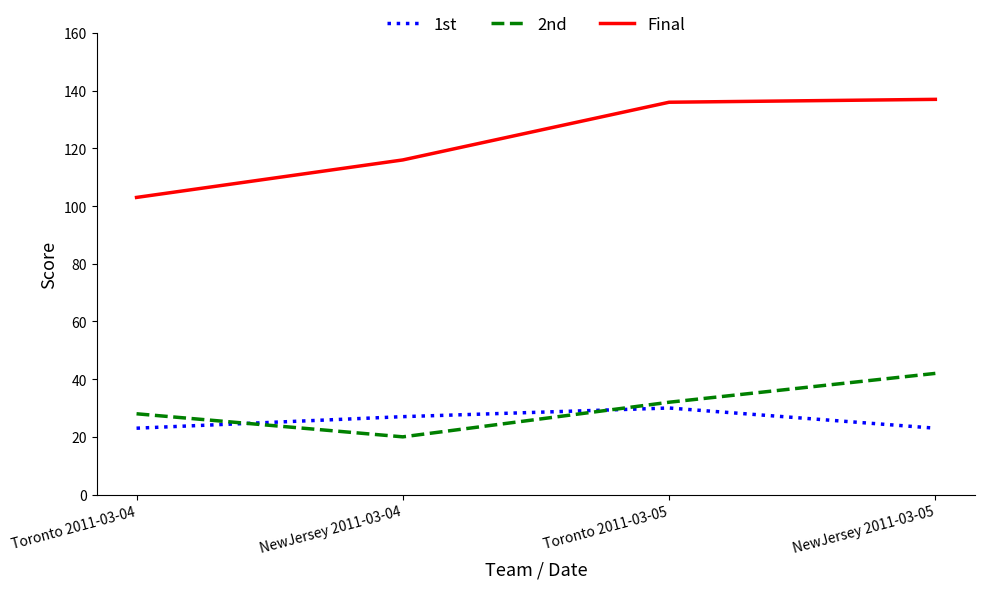

At which label is 1st closest to 26?

NewJersey 2011-03-04